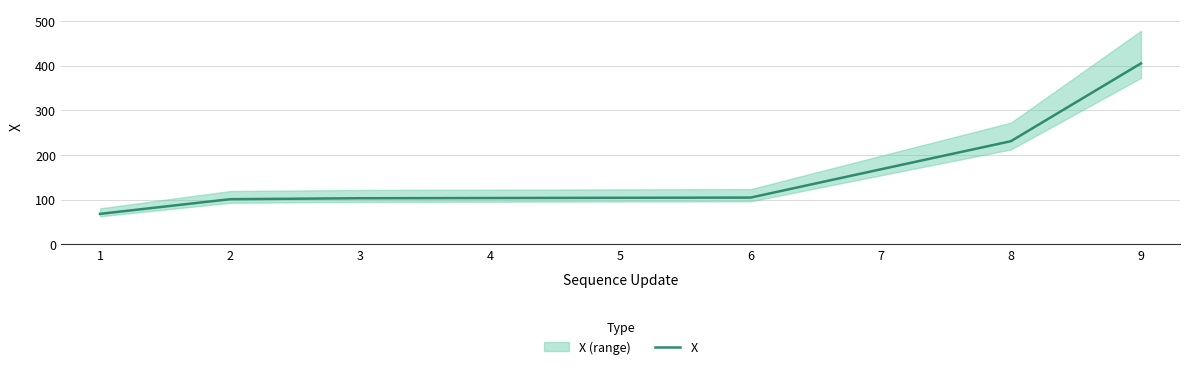

Reading right to left, what are all the values shown in this chart?

9=405.4	8=231.2	7=168.2	6=104.9	5=104.5	4=104.0	3=103.5	2=101.3	1=68.5